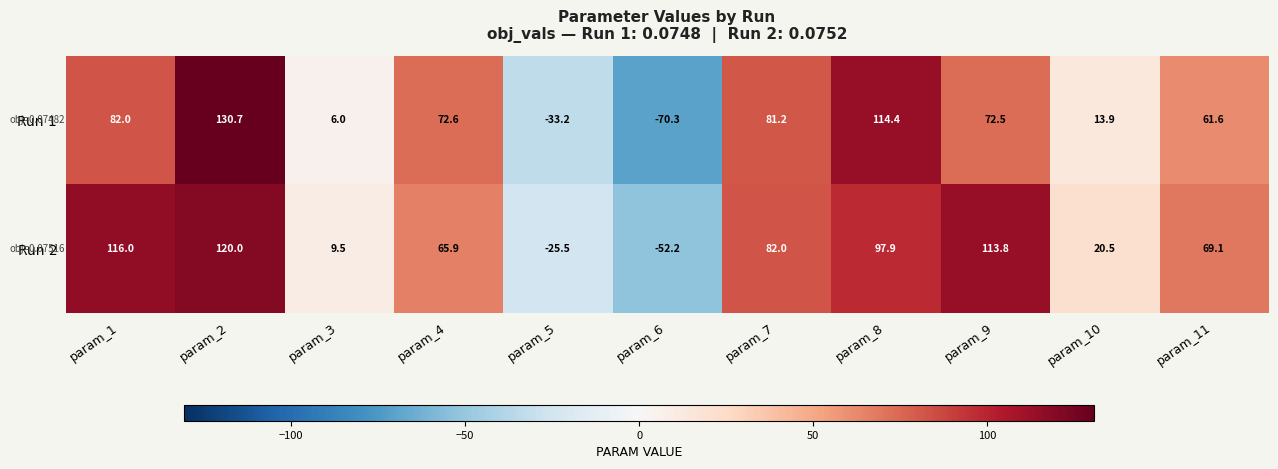

Where is Run 1 nearest to the value 30?

param_10